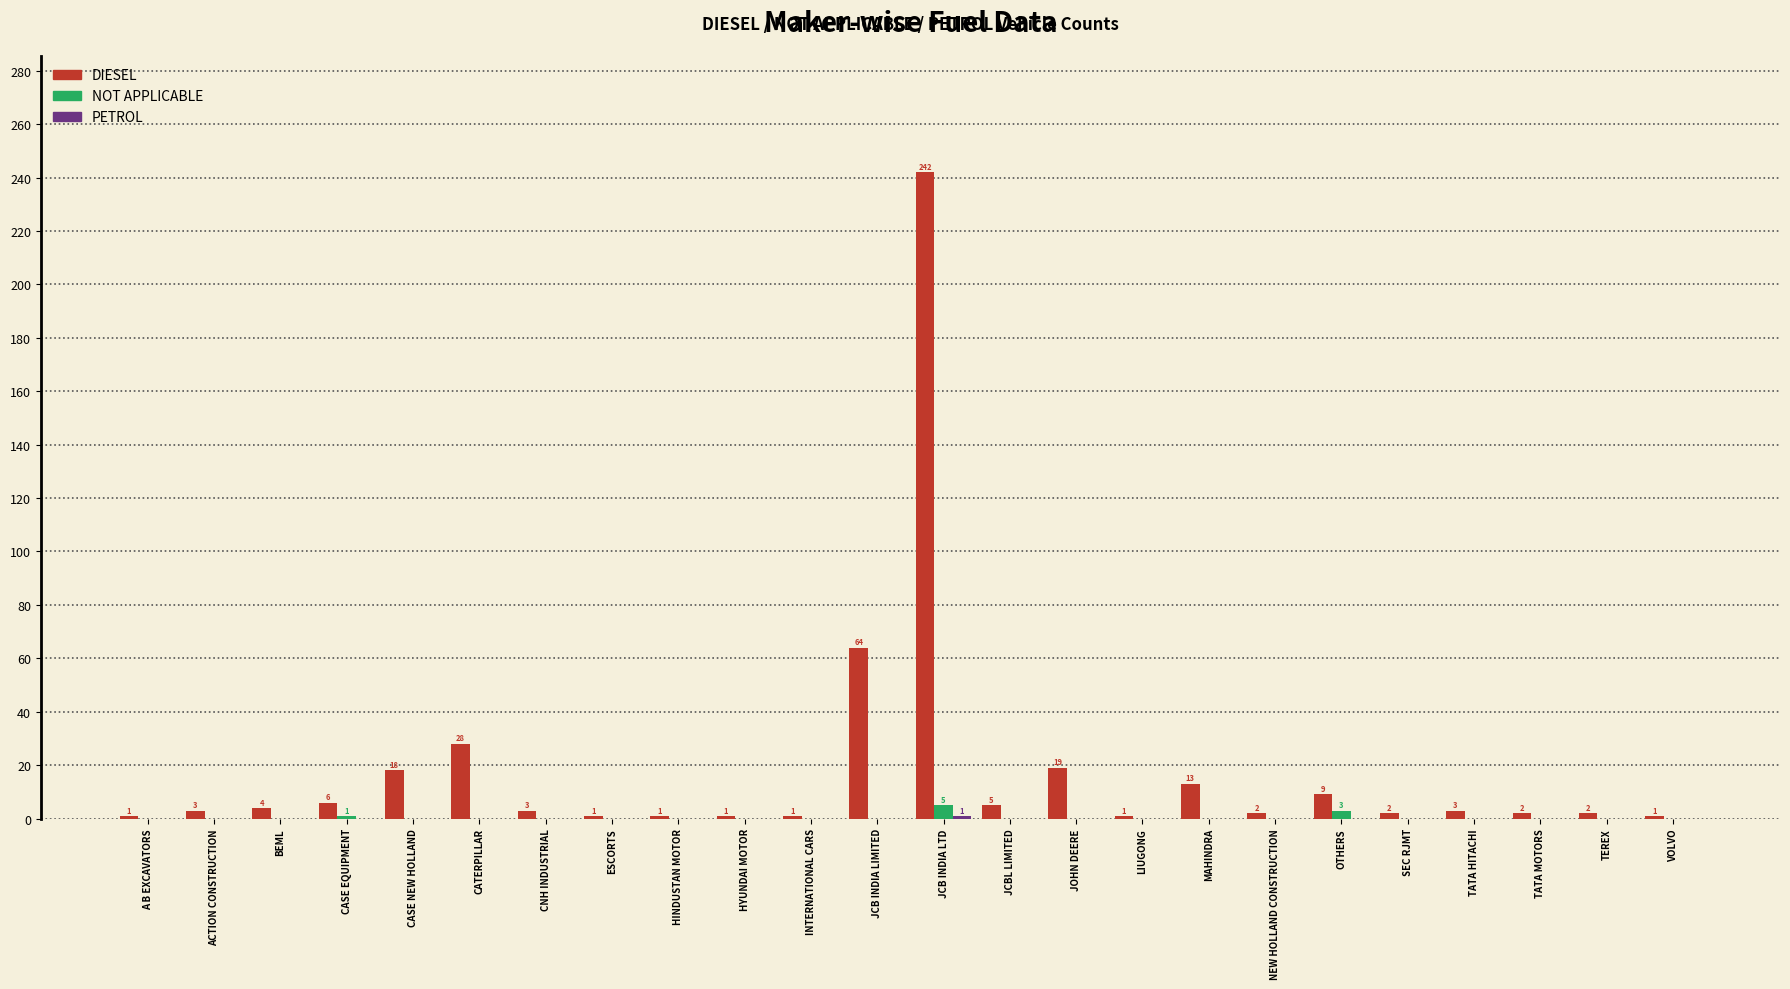

Is it true that DIESEL equals 28 at CATERPILLAR?

True